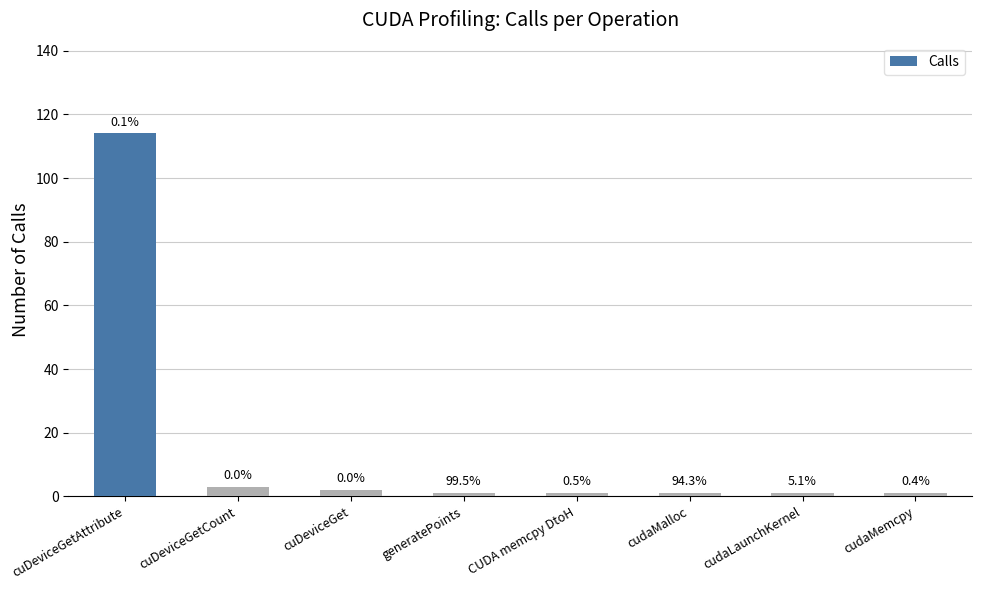

Reading left to right, what are all the values shown in this chart?

114	3	2	1	1	1	1	1